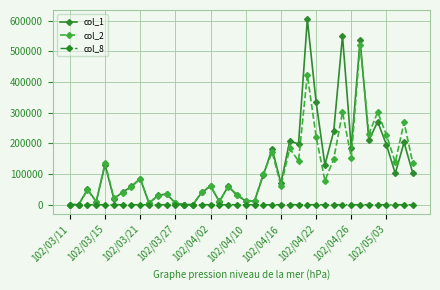

List the series in order of their peak value, highest first.

col_1, col_2, col_8